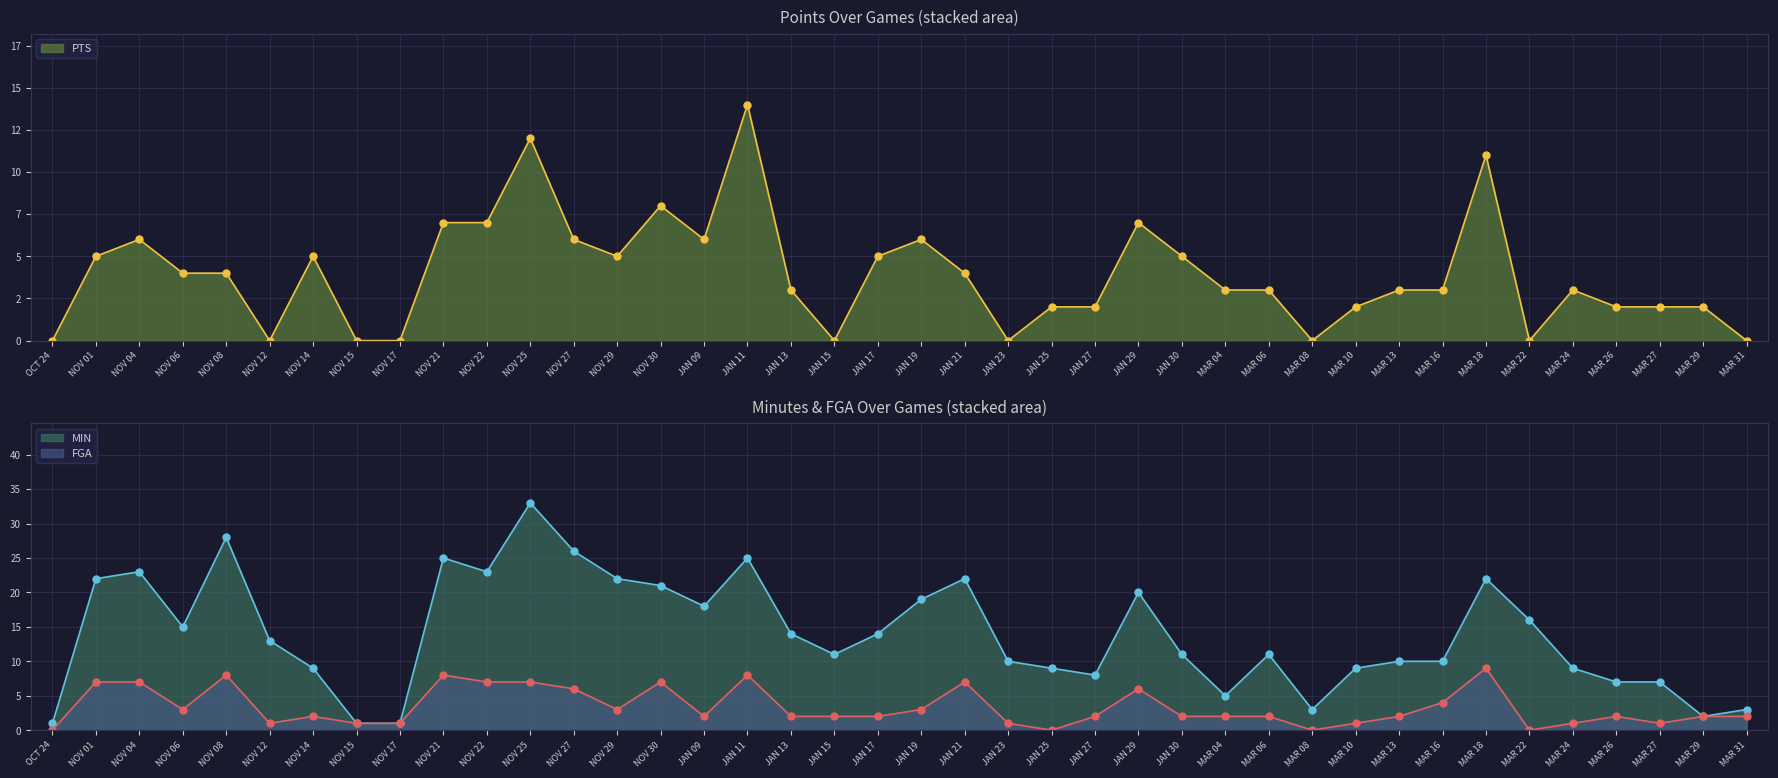

What is the value of the FGA point at the 10th from the left?

8